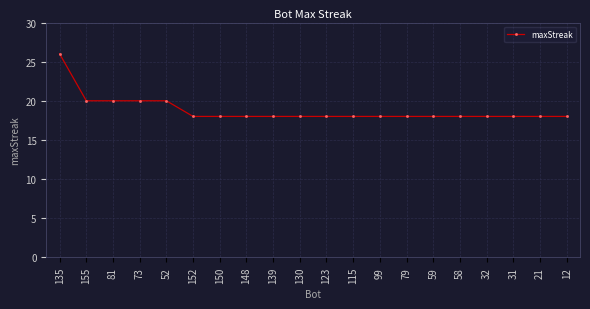

How many categories are shown in the chart?

20